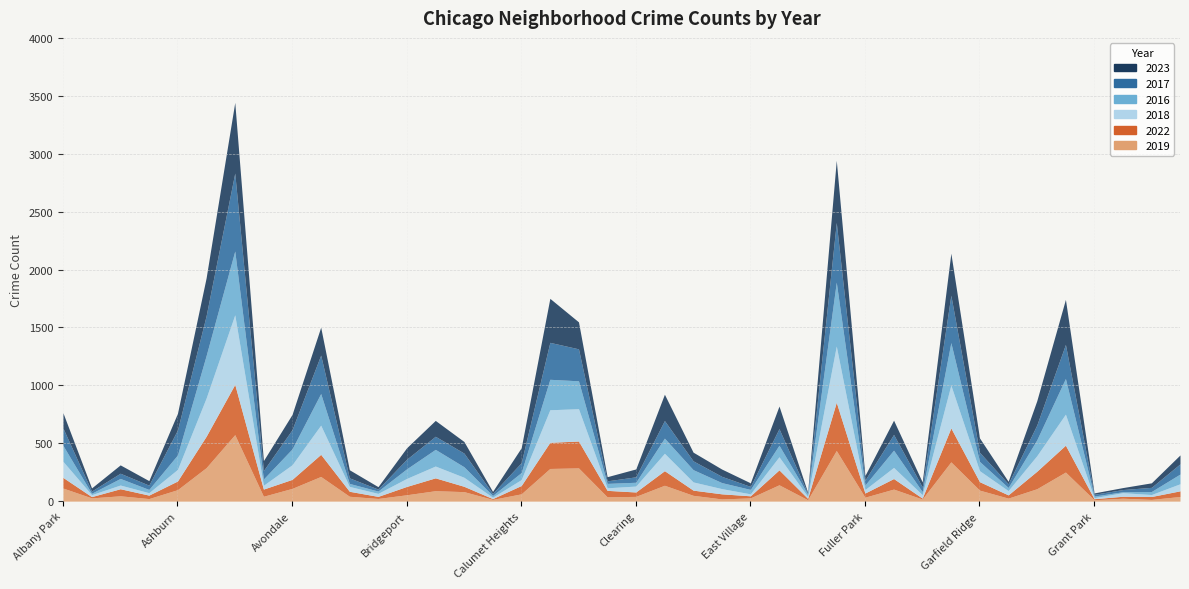

What are all the series names shown in the legend?

2023, 2017, 2016, 2018, 2022, 2019